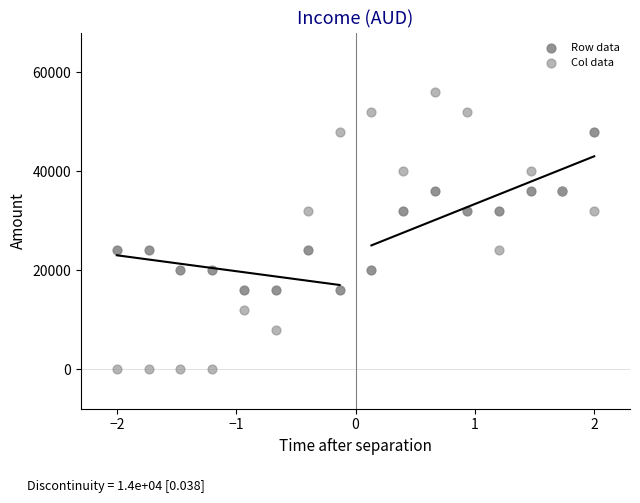

Which series contains the highest Y value?

Col data